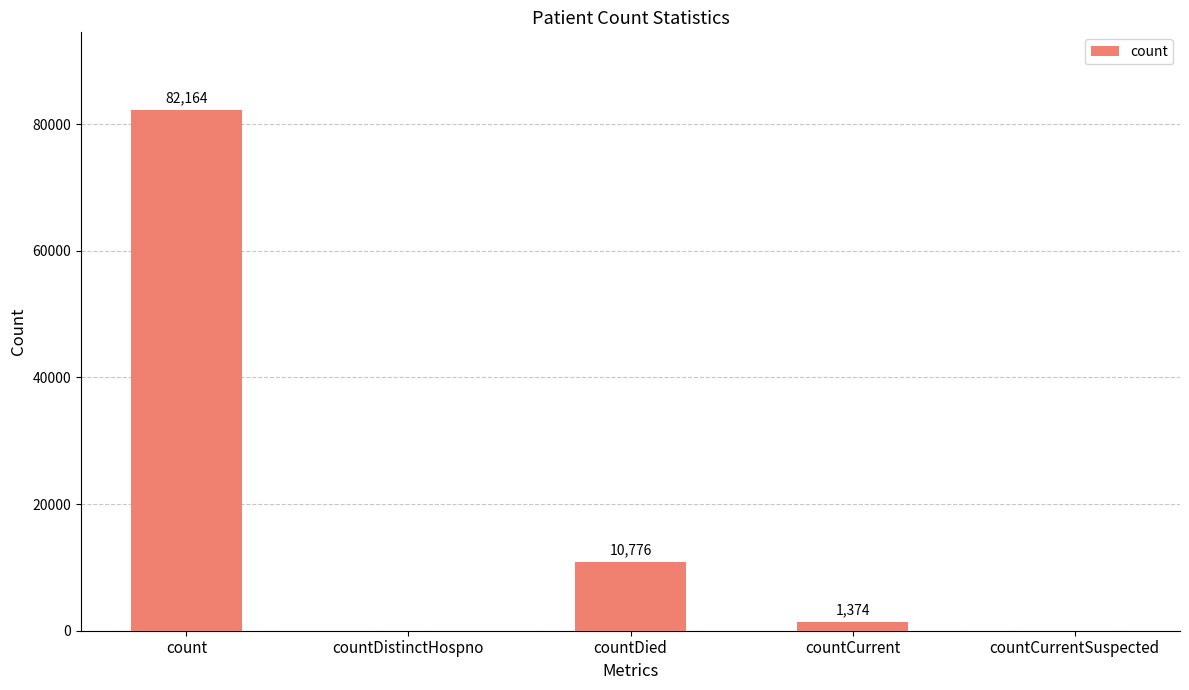

Reading left to right, what are all the values shown in this chart?

82164	0	10776	1374	0